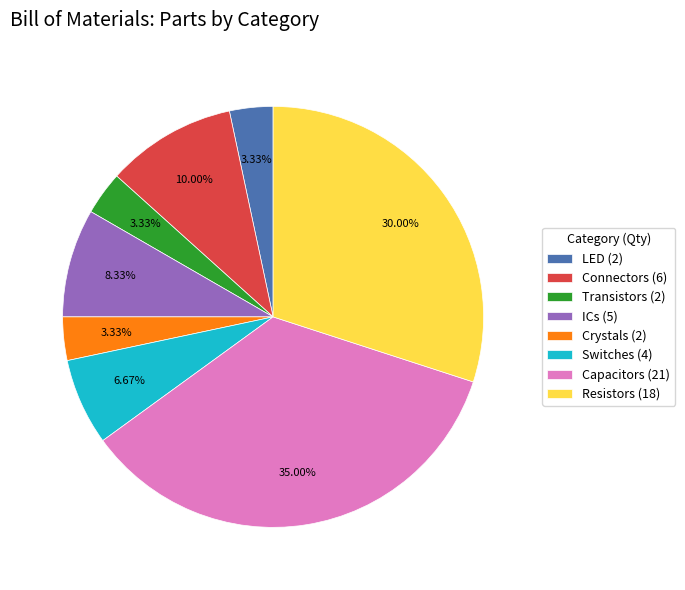

Combined, do Connectors (6) and Switches (4) account for over 50%?

No